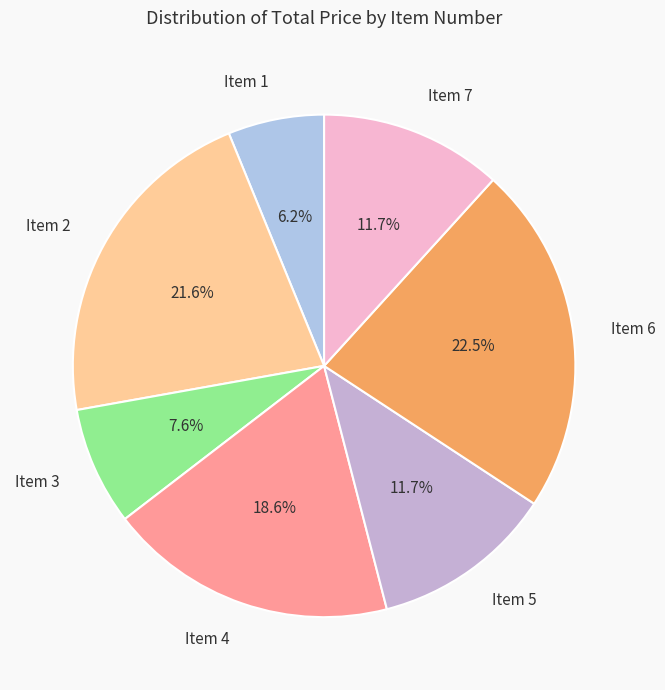

Do Item 1 and Item 6 together represent more than half of the pie?

No